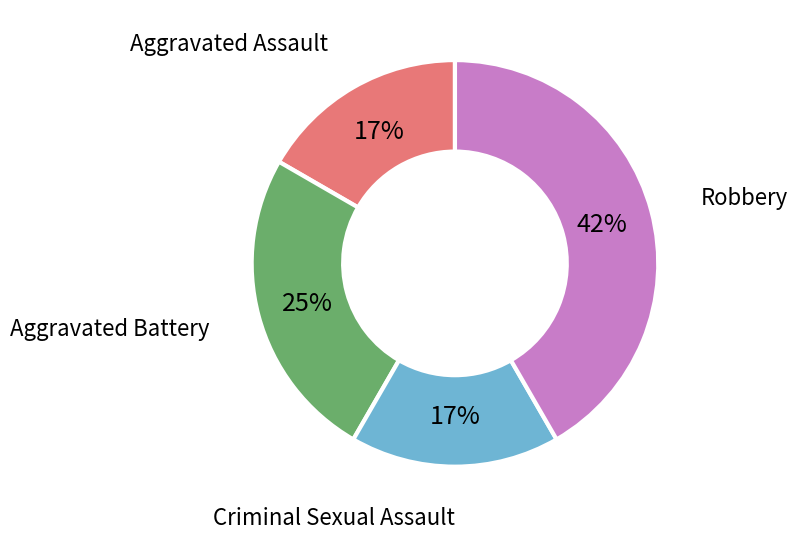

To the nearest percent, what is the combined percentage of Aggravated Assault and Aggravated Battery?

42%